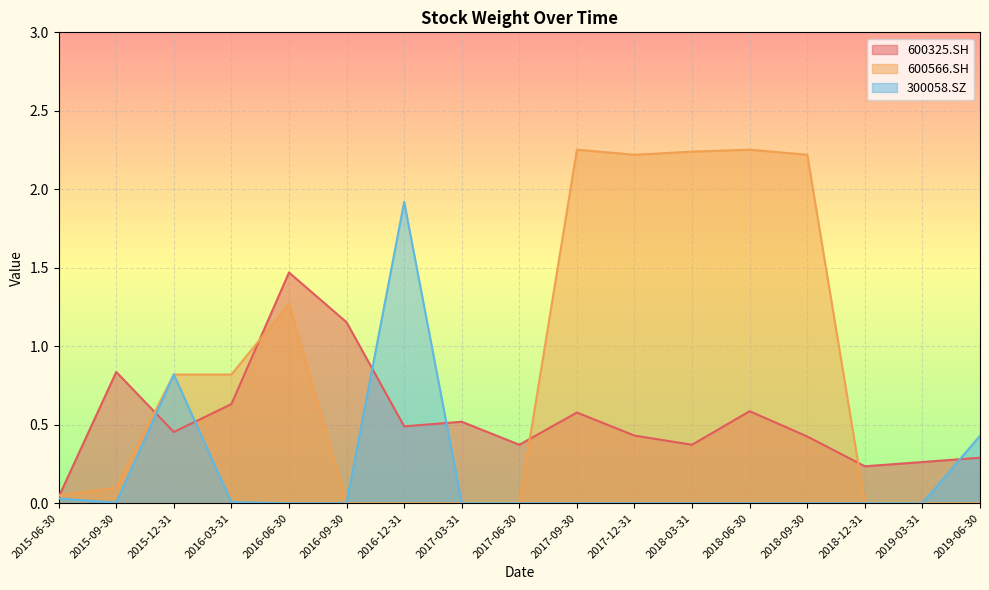

Which series has the largest total across all categories?

600566.SH